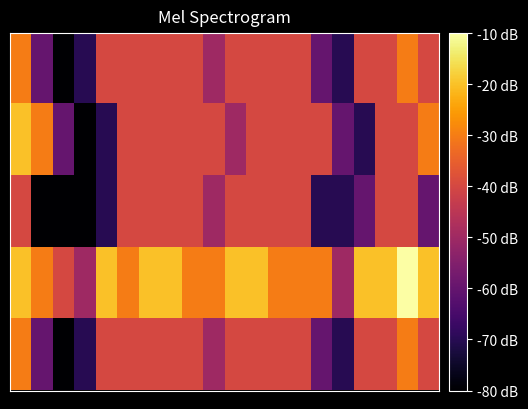

Which label corresponds to the largest value in the chart?

18